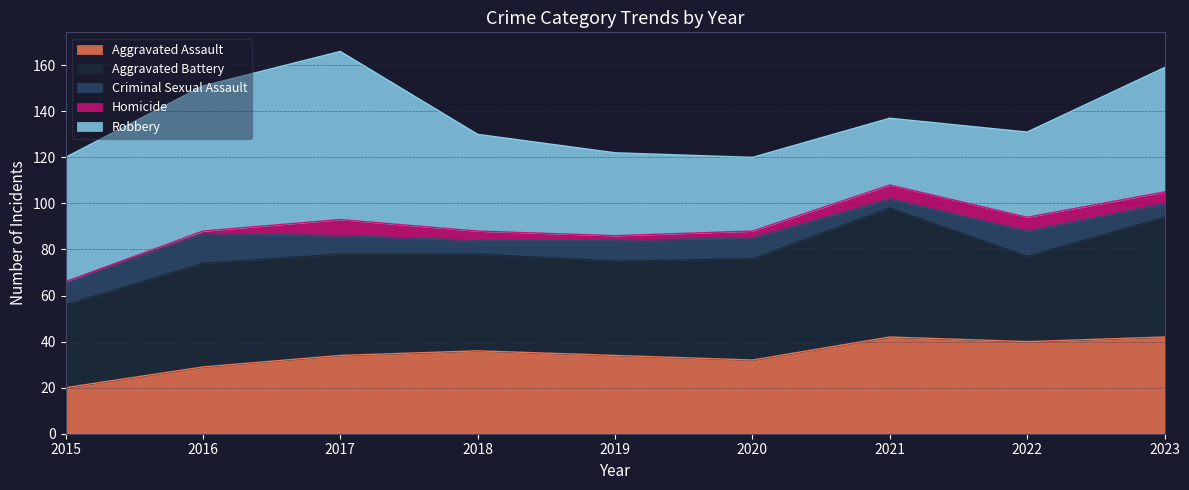

How many interior local valleys does the Homicide series have?

1